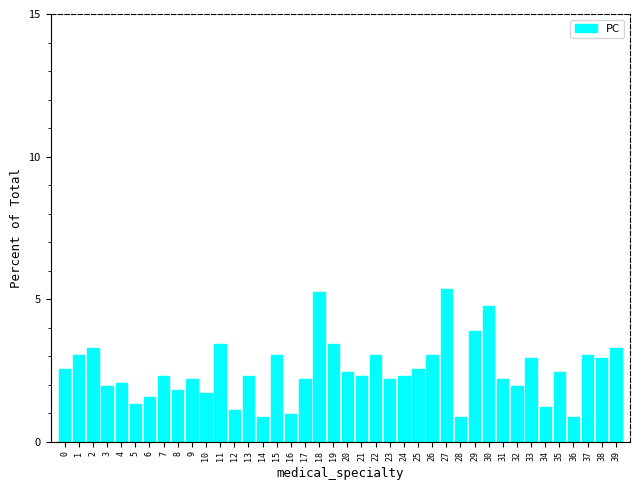

What is the change in value from 11 to 13?

-1.1